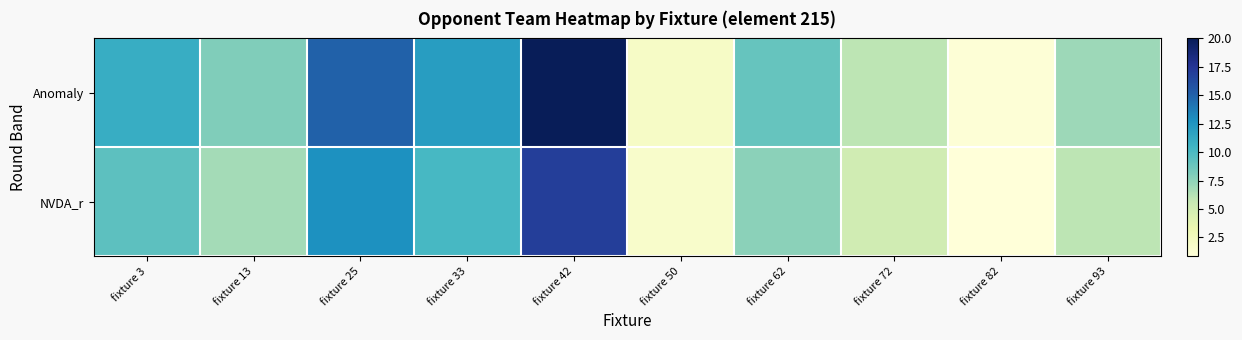

Reading right to left, transcribe all the data shown in this chart.

Anomaly: fixture 93=7.0	fixture 82=1.0	fixture 72=6.0	fixture 62=9.0	fixture 50=2.0	fixture 42=20.0	fixture 33=12.0	fixture 25=15.0	fixture 13=8.0	fixture 3=11.0
NVDA_r: fixture 93=6.0	fixture 82=0.8	fixture 72=5.1	fixture 62=7.6	fixture 50=1.7	fixture 42=17.0	fixture 33=10.2	fixture 25=12.8	fixture 13=6.8	fixture 3=9.3